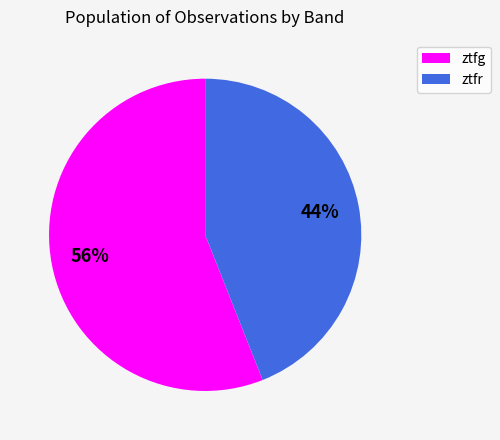

Is the sum of ztfr and ztfg greater than half?

Yes